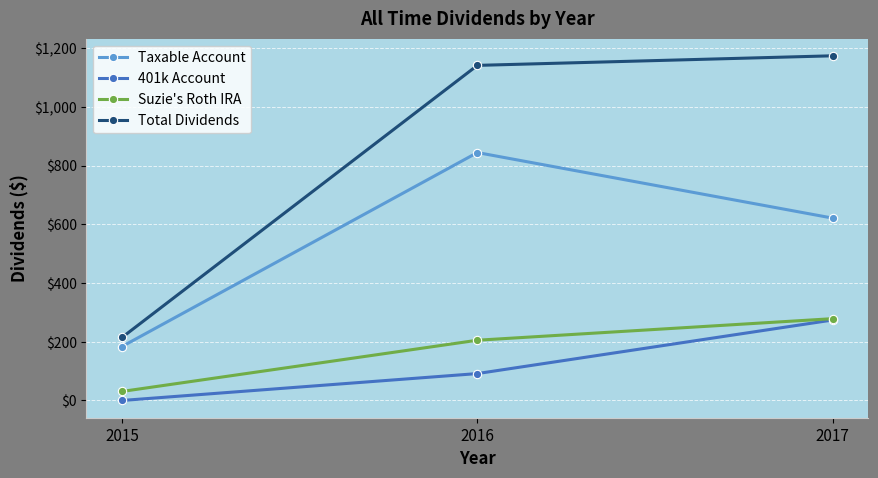

What are all the series names shown in the legend?

Taxable Account, 401k Account, Suzie's Roth IRA, Total Dividends